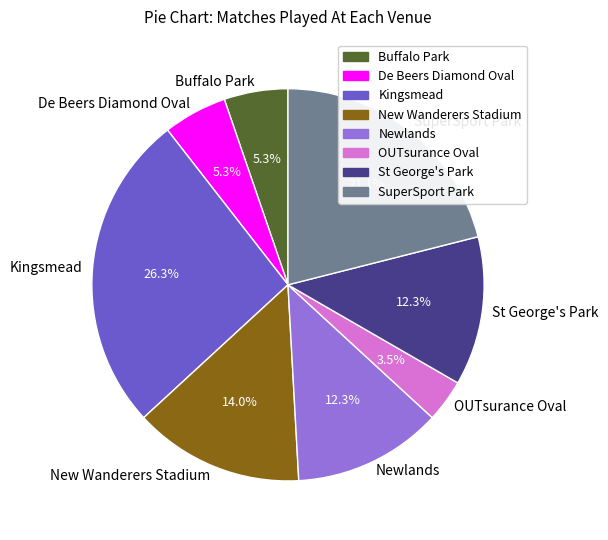

Which slice is the smallest?

OUTsurance Oval